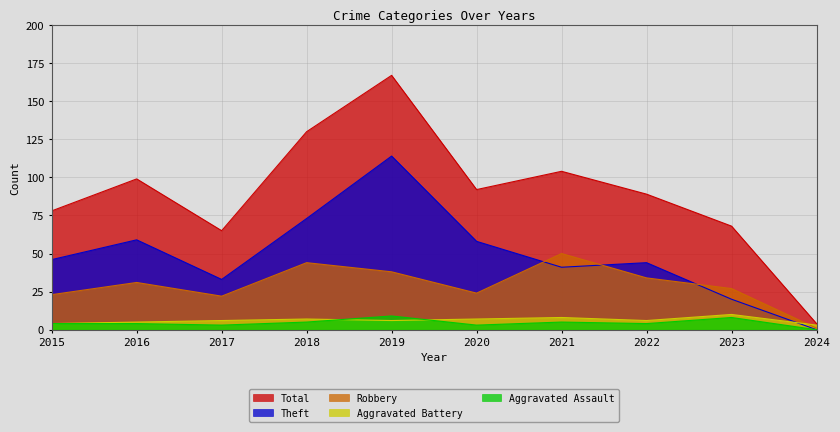

At which label does Theft reach its peak?

2019